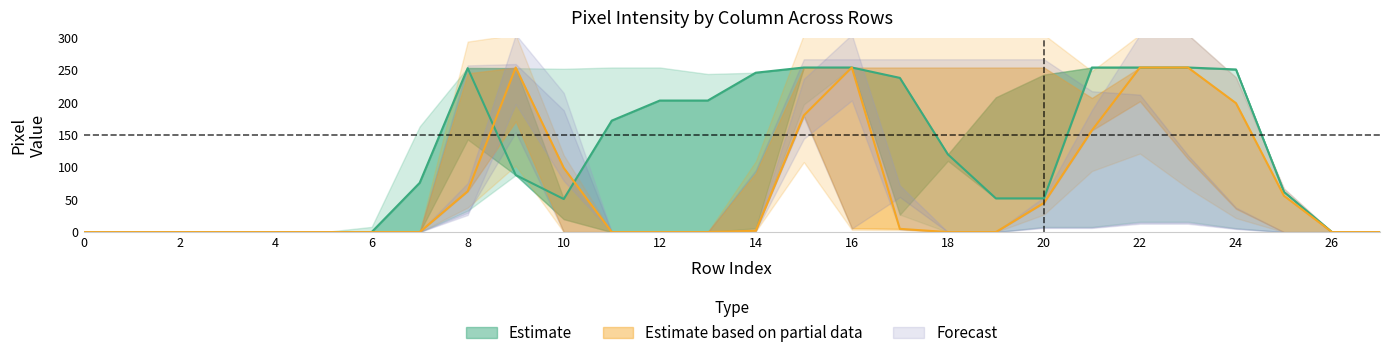

How many lines are shown in the chart?

6